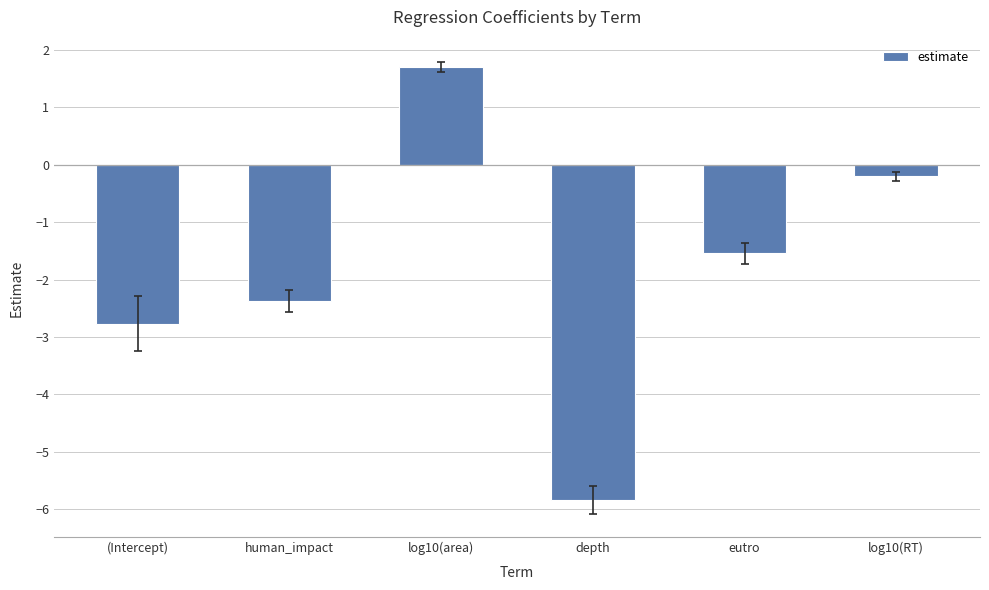

What is the difference between the second highest and minimum values?

5.6